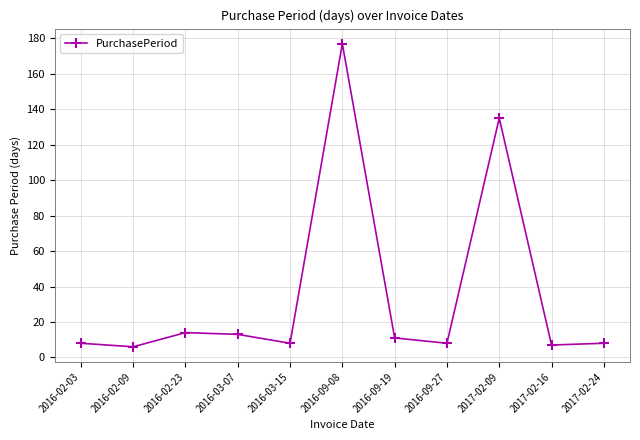

At which category does the chart reach its peak across all series?

2016-09-08